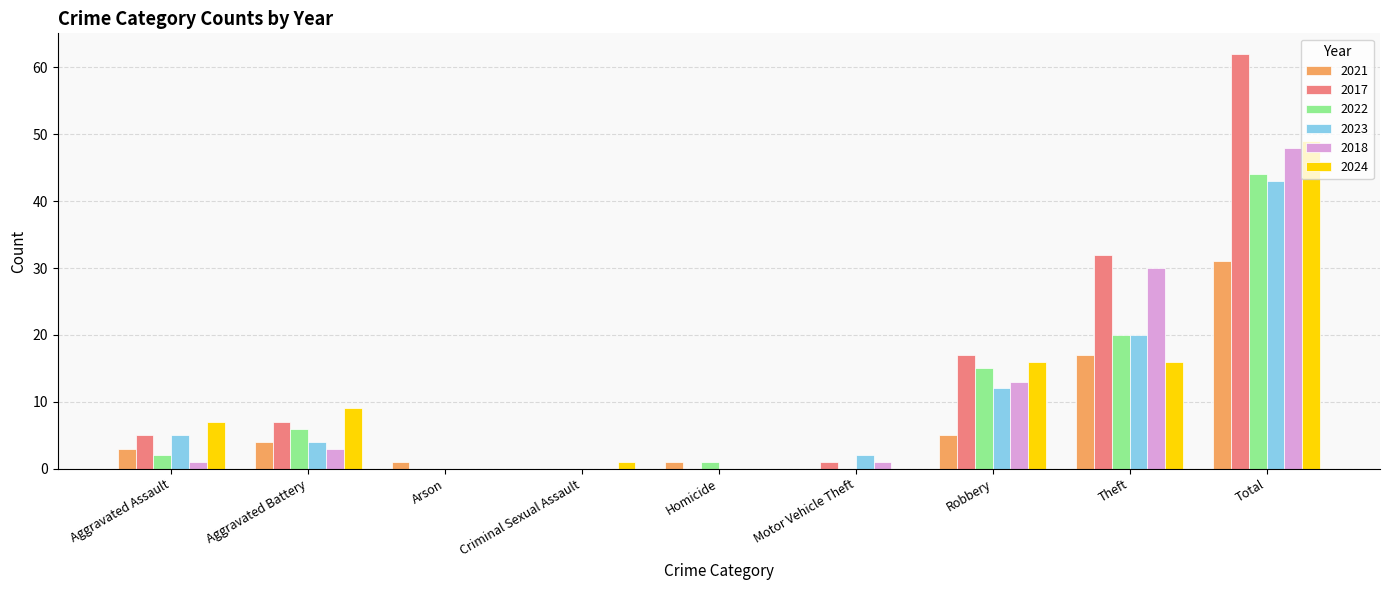

What is the total value across all series at Aggravated Battery?

33